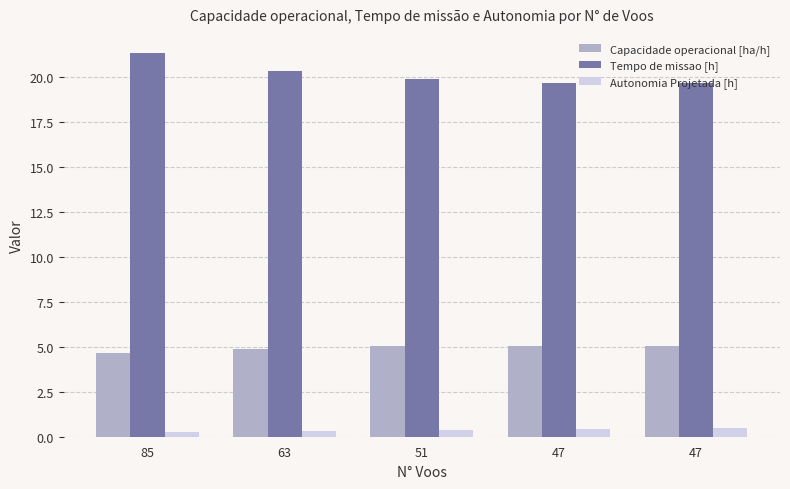

What are all the series names shown in the legend?

Capacidade operacional [ha/h], Tempo de missao [h], Autonomia Projetada [h]